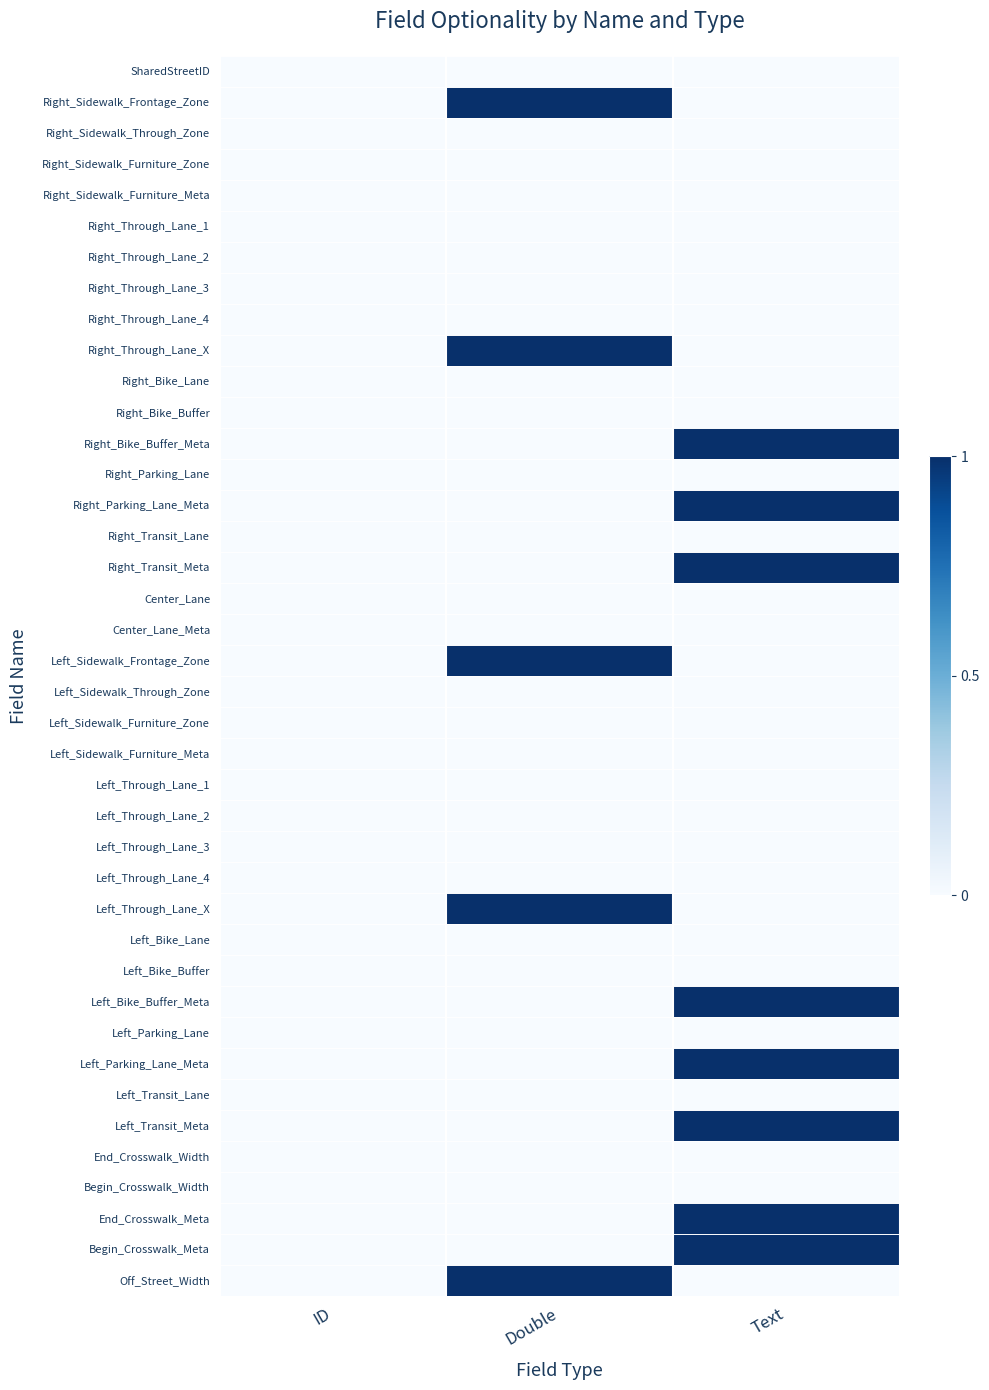

Reading left to right, what are all the values shown in this chart?

SharedStreetID: ID=0.0	Double=-0.1	Text=-0.1
Right_Sidewalk_Frontage_Zone: ID=-0.1	Double=1.0	Text=-0.1
Right_Sidewalk_Through_Zone: ID=-0.1	Double=0.0	Text=-0.1
Right_Sidewalk_Furniture_Zone: ID=-0.1	Double=0.0	Text=-0.1
Right_Sidewalk_Furniture_Meta: ID=-0.1	Double=-0.1	Text=0.0
Right_Through_Lane_1: ID=-0.1	Double=0.0	Text=-0.1
Right_Through_Lane_2: ID=-0.1	Double=0.0	Text=-0.1
Right_Through_Lane_3: ID=-0.1	Double=0.0	Text=-0.1
Right_Through_Lane_4: ID=-0.1	Double=0.0	Text=-0.1
Right_Through_Lane_X: ID=-0.1	Double=1.0	Text=-0.1
Right_Bike_Lane: ID=-0.1	Double=0.0	Text=-0.1
Right_Bike_Buffer: ID=-0.1	Double=0.0	Text=-0.1
Right_Bike_Buffer_Meta: ID=-0.1	Double=-0.1	Text=1.0
Right_Parking_Lane: ID=-0.1	Double=0.0	Text=-0.1
Right_Parking_Lane_Meta: ID=-0.1	Double=-0.1	Text=1.0
Right_Transit_Lane: ID=-0.1	Double=0.0	Text=-0.1
Right_Transit_Meta: ID=-0.1	Double=-0.1	Text=1.0
Center_Lane: ID=-0.1	Double=0.0	Text=-0.1
Center_Lane_Meta: ID=-0.1	Double=-0.1	Text=0.0
Left_Sidewalk_Frontage_Zone: ID=-0.1	Double=1.0	Text=-0.1
Left_Sidewalk_Through_Zone: ID=-0.1	Double=0.0	Text=-0.1
Left_Sidewalk_Furniture_Zone: ID=-0.1	Double=0.0	Text=-0.1
Left_Sidewalk_Furniture_Meta: ID=-0.1	Double=-0.1	Text=0.0
Left_Through_Lane_1: ID=-0.1	Double=0.0	Text=-0.1
Left_Through_Lane_2: ID=-0.1	Double=0.0	Text=-0.1
Left_Through_Lane_3: ID=-0.1	Double=0.0	Text=-0.1
Left_Through_Lane_4: ID=-0.1	Double=0.0	Text=-0.1
Left_Through_Lane_X: ID=-0.1	Double=1.0	Text=-0.1
Left_Bike_Lane: ID=-0.1	Double=0.0	Text=-0.1
Left_Bike_Buffer: ID=-0.1	Double=0.0	Text=-0.1
Left_Bike_Buffer_Meta: ID=-0.1	Double=-0.1	Text=1.0
Left_Parking_Lane: ID=-0.1	Double=0.0	Text=-0.1
Left_Parking_Lane_Meta: ID=-0.1	Double=-0.1	Text=1.0
Left_Transit_Lane: ID=-0.1	Double=0.0	Text=-0.1
Left_Transit_Meta: ID=-0.1	Double=-0.1	Text=1.0
End_Crosswalk_Width: ID=-0.1	Double=0.0	Text=-0.1
Begin_Crosswalk_Width: ID=-0.1	Double=0.0	Text=-0.1
End_Crosswalk_Meta: ID=-0.1	Double=-0.1	Text=1.0
Begin_Crosswalk_Meta: ID=-0.1	Double=-0.1	Text=1.0
Off_Street_Width: ID=-0.1	Double=1.0	Text=-0.1